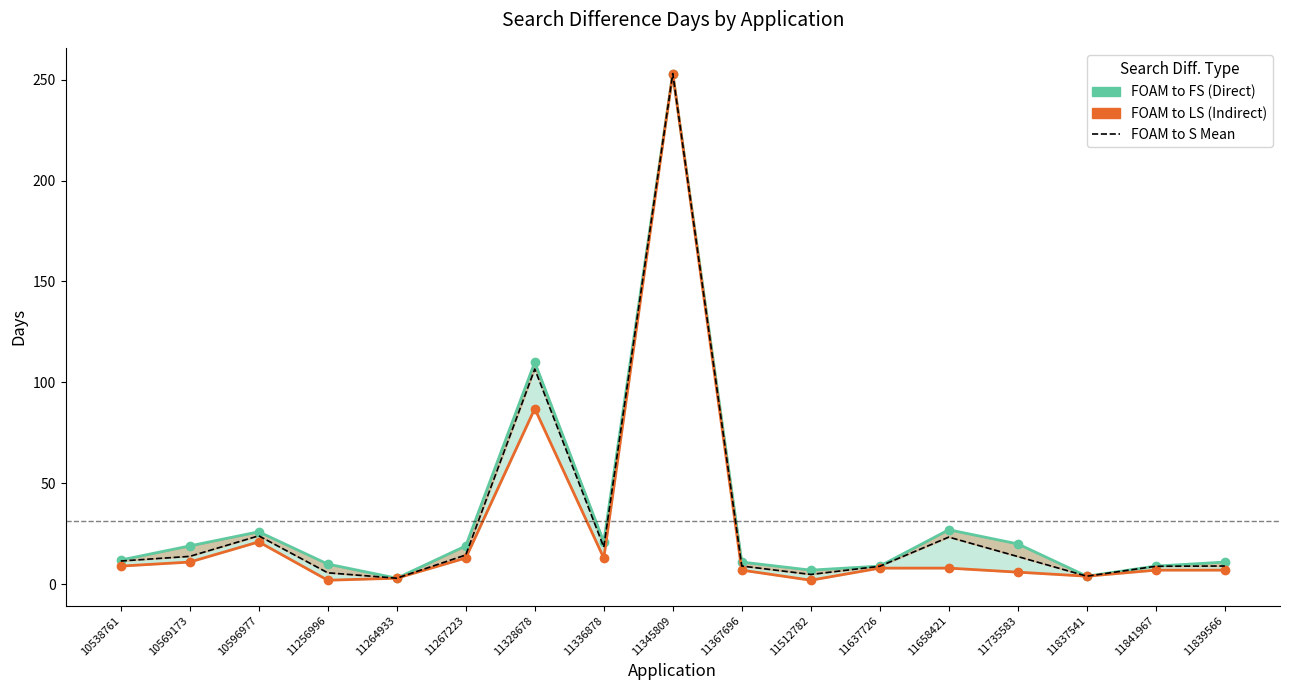

What is the average value of the FOAM to LS (Indirect) series?

27.1